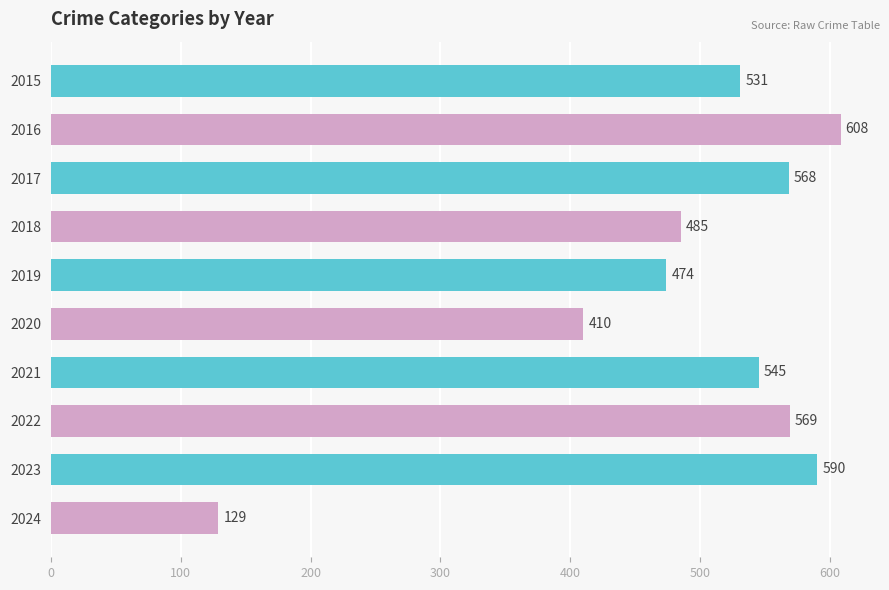

What is the greatest value displayed?

608